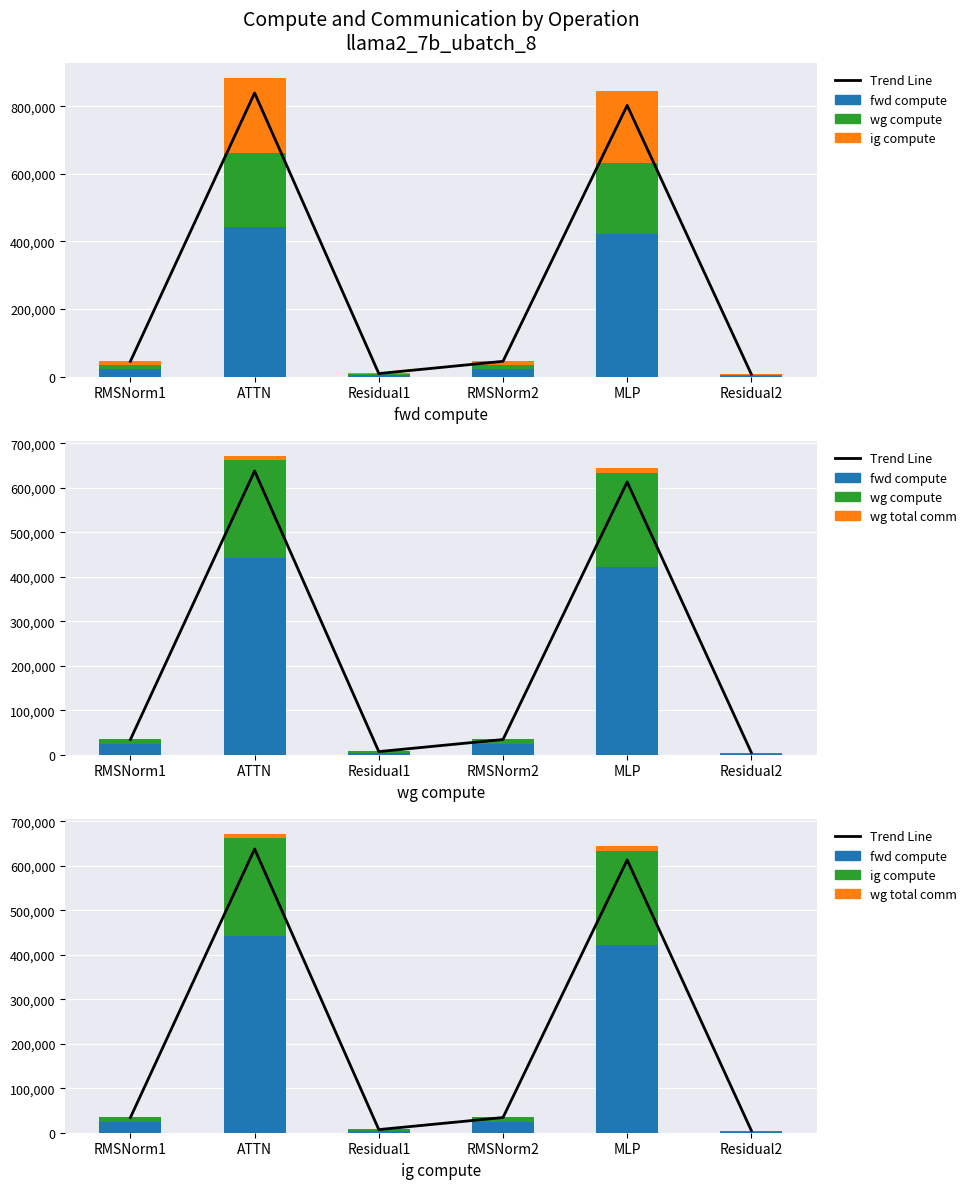

How many groups of bars are there?

6